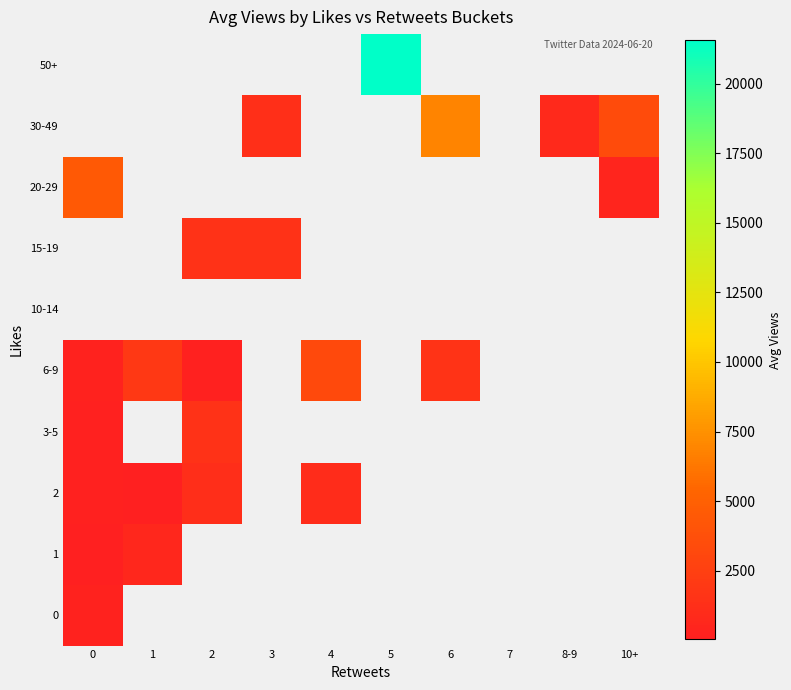

At which label is 20-29 closest to 2451?

10+